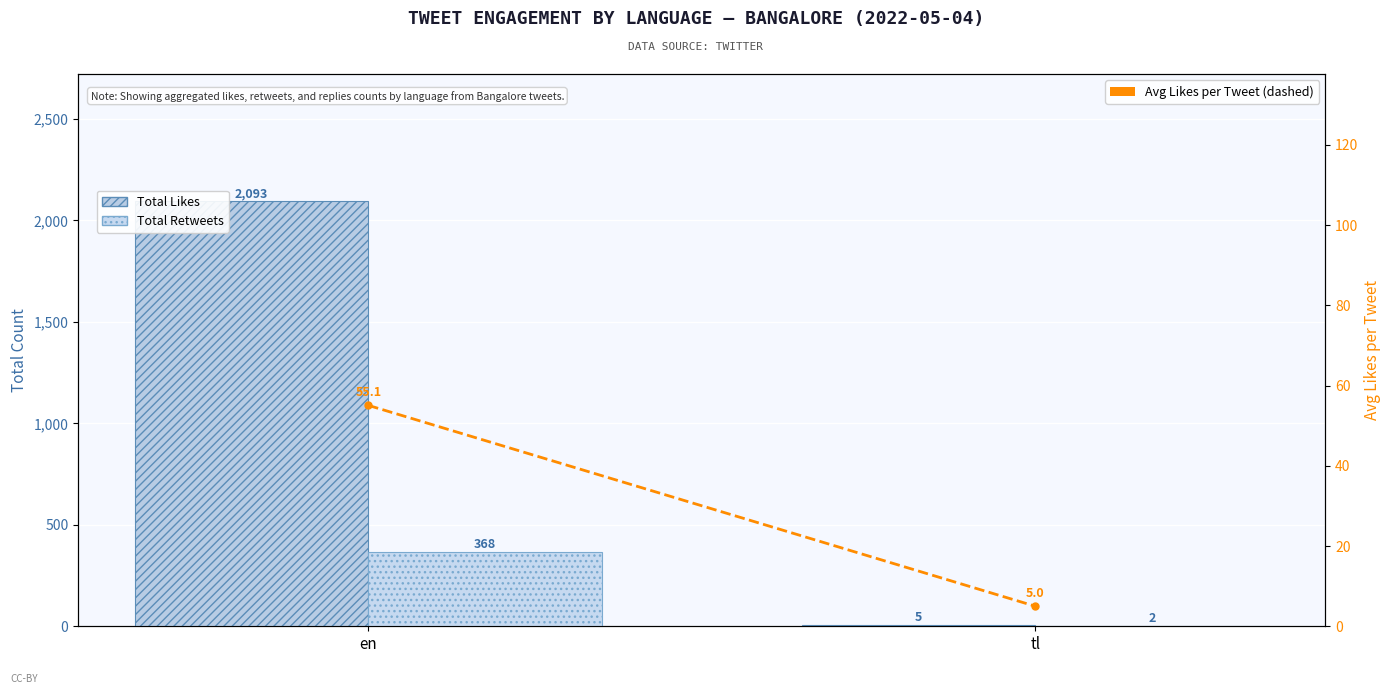

What position from the right is en?

2